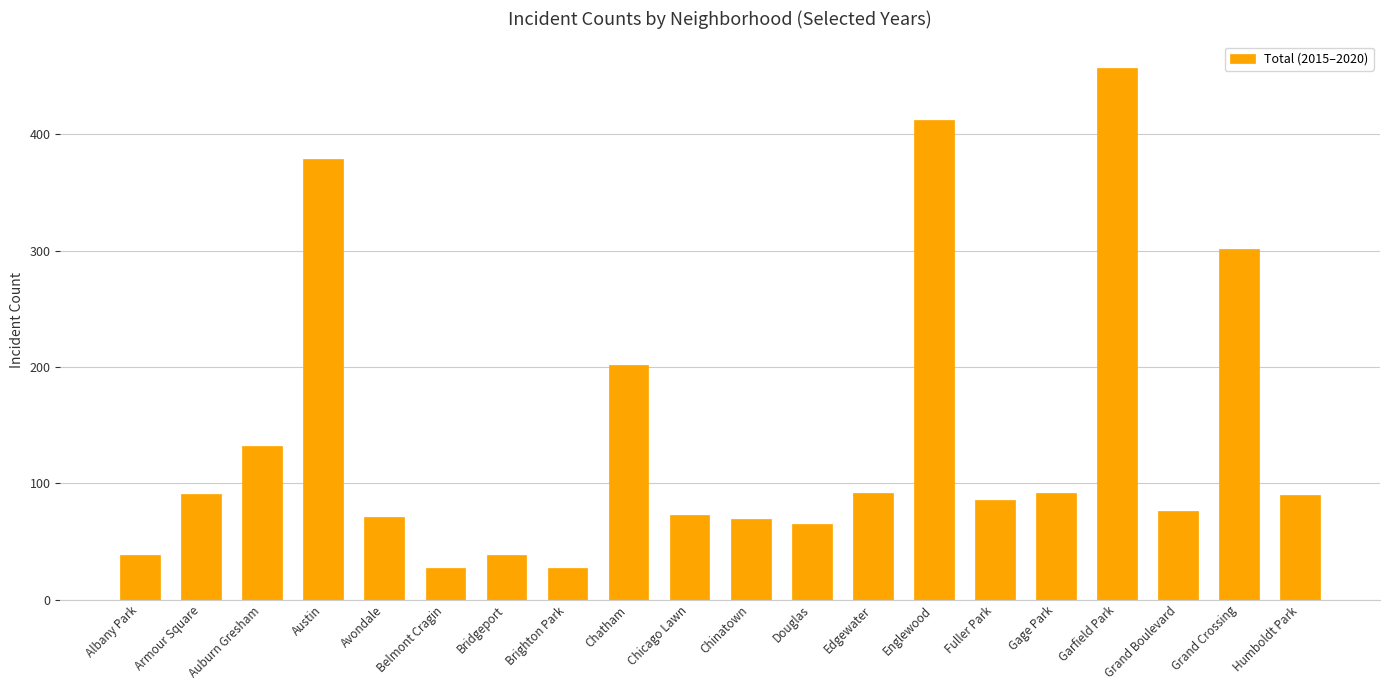

Is it true that the value at Edgewater is 153?

False